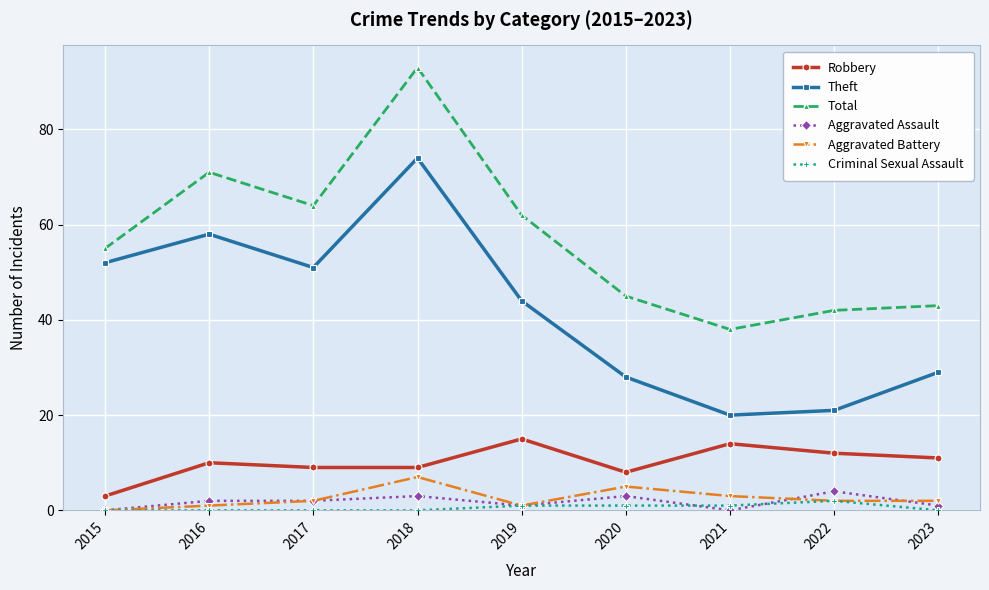

How many lines are shown in the chart?

6